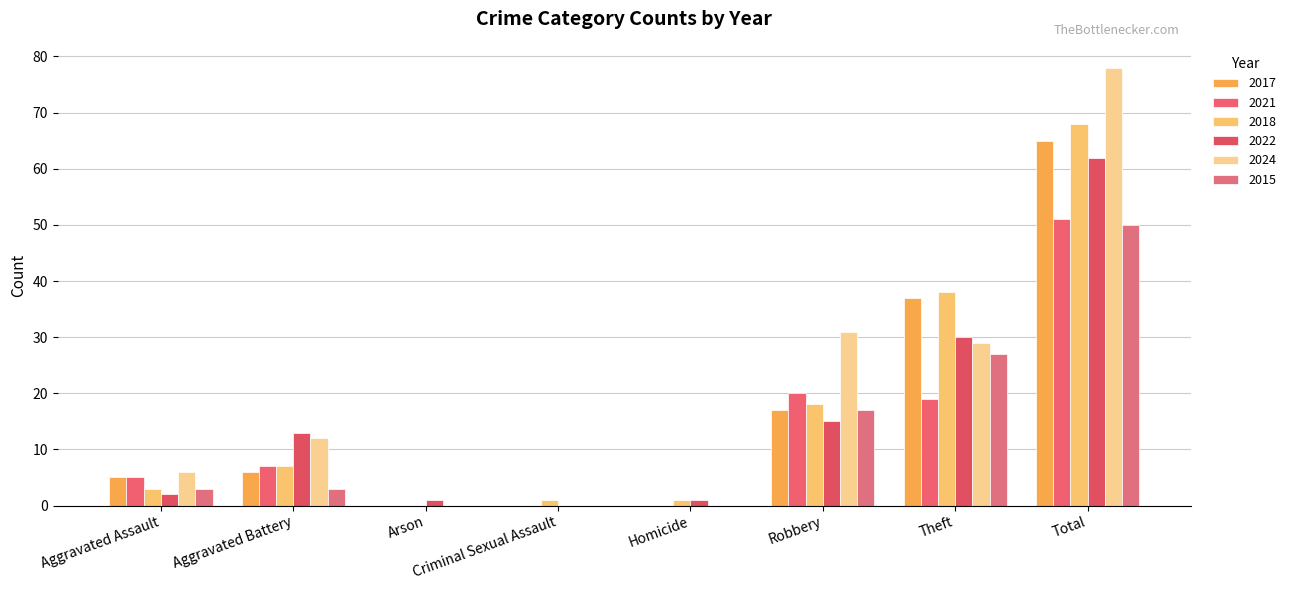

Count the number of data series in this chart.

6